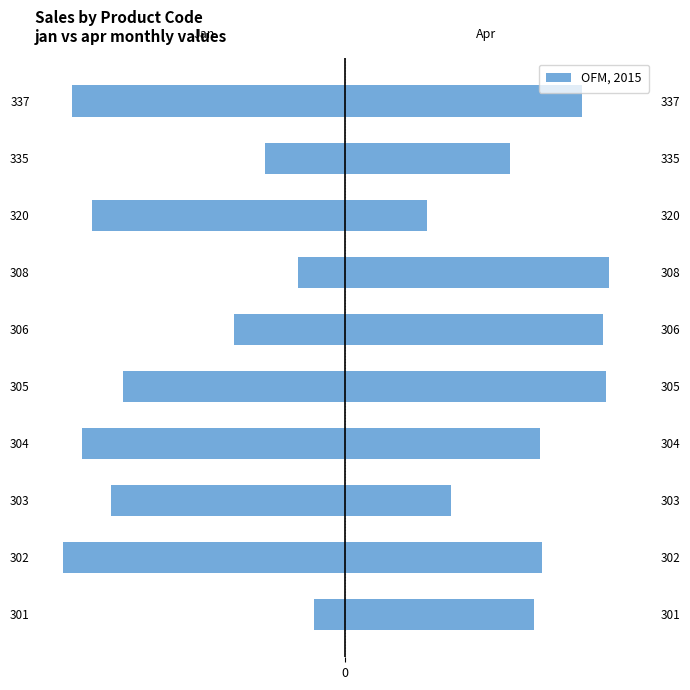

Is the value of jan at 303 greater than the value of apr at 301?

No